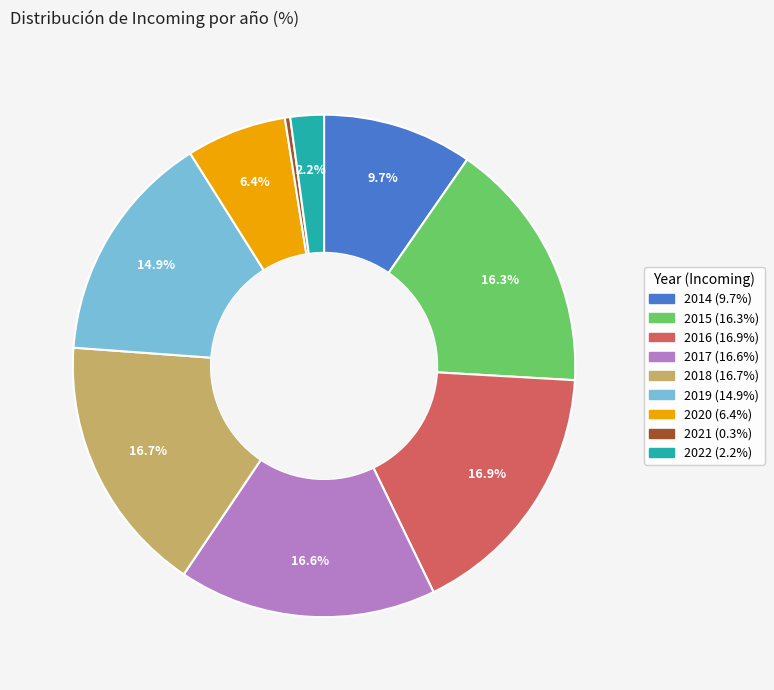

How much of the chart is everything except 2017?

83.4%